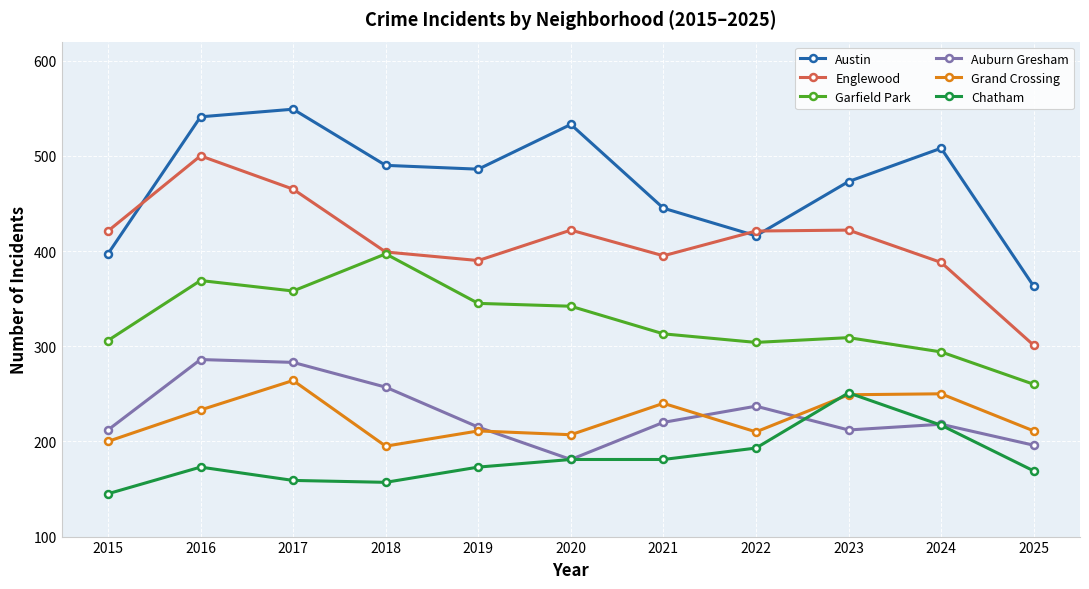

Which series has the largest total across all categories?

Austin